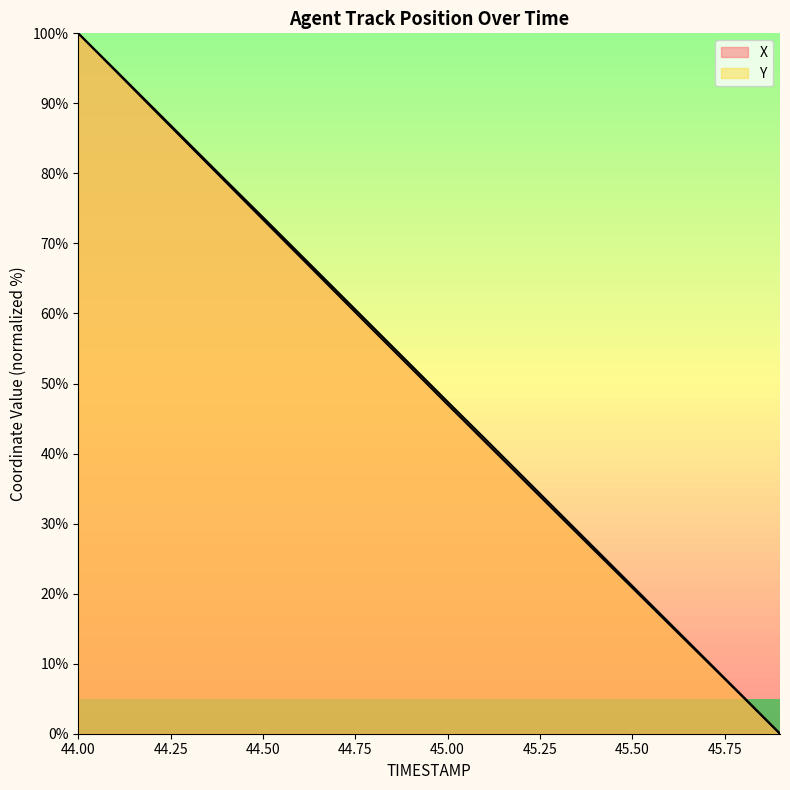

Rank the series by their maximum value, from highest to lowest.

X, Y